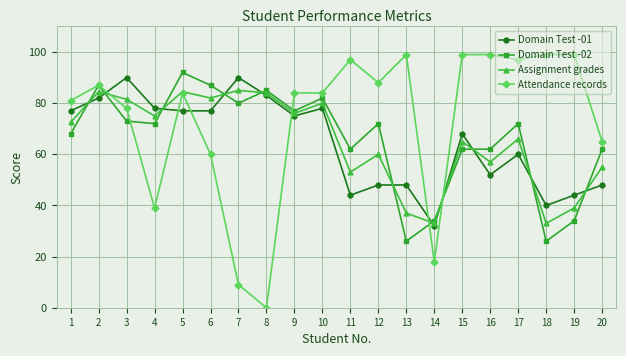

How many lines are shown in the chart?

4